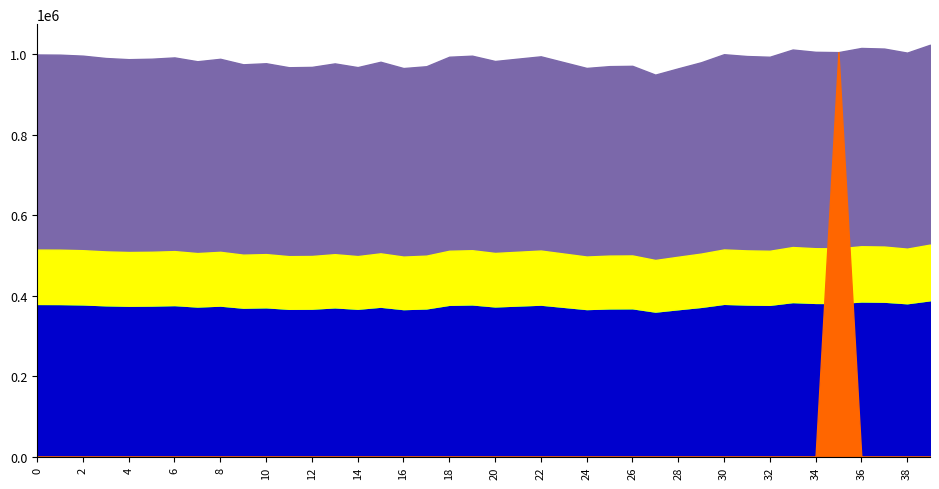

What is the difference between the maximum and minimum values?

74234.4